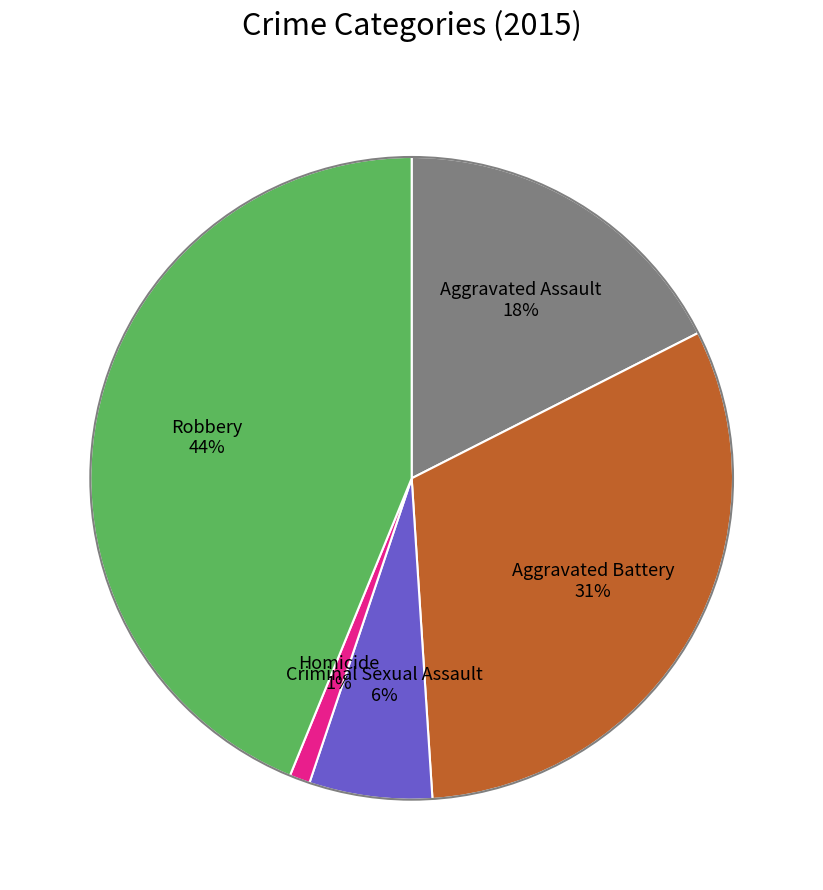

Which slice is the largest?

Robbery